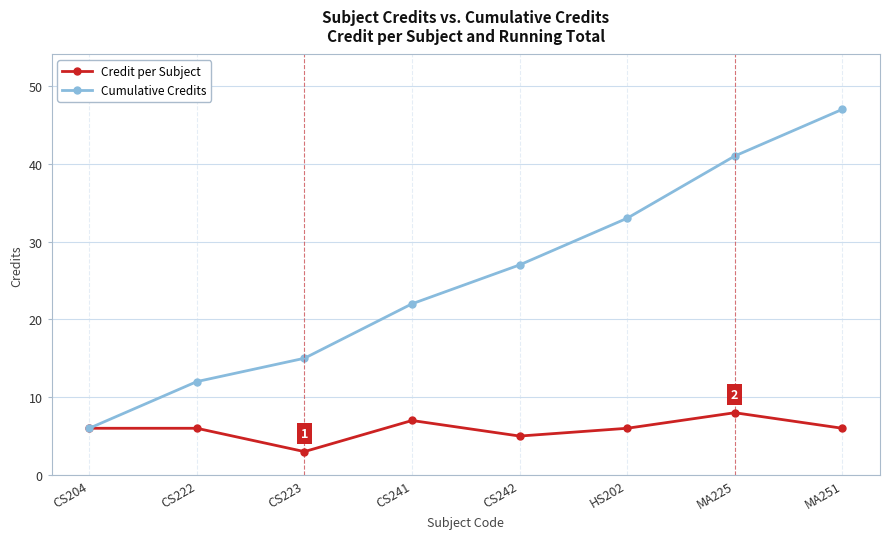

Which category has the lowest value in the Cumulative Credits series?

CS204